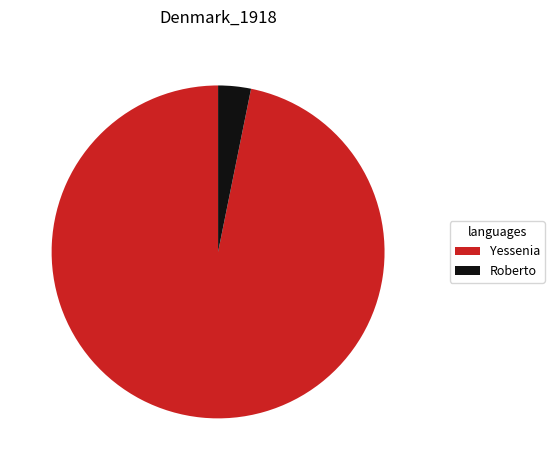

Between Roberto and Yessenia, which is larger?

Yessenia